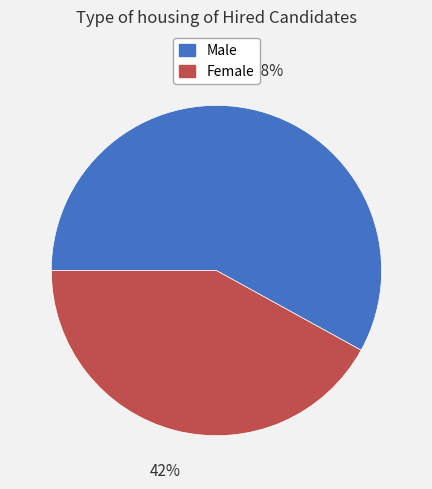

To the nearest percent, what is the combined percentage of Female and Male?

100%